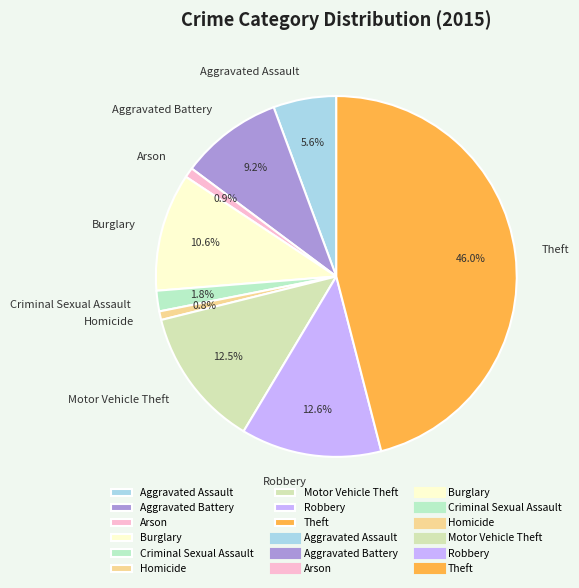

What percentage is the Robbery slice, to the nearest percent?

13%